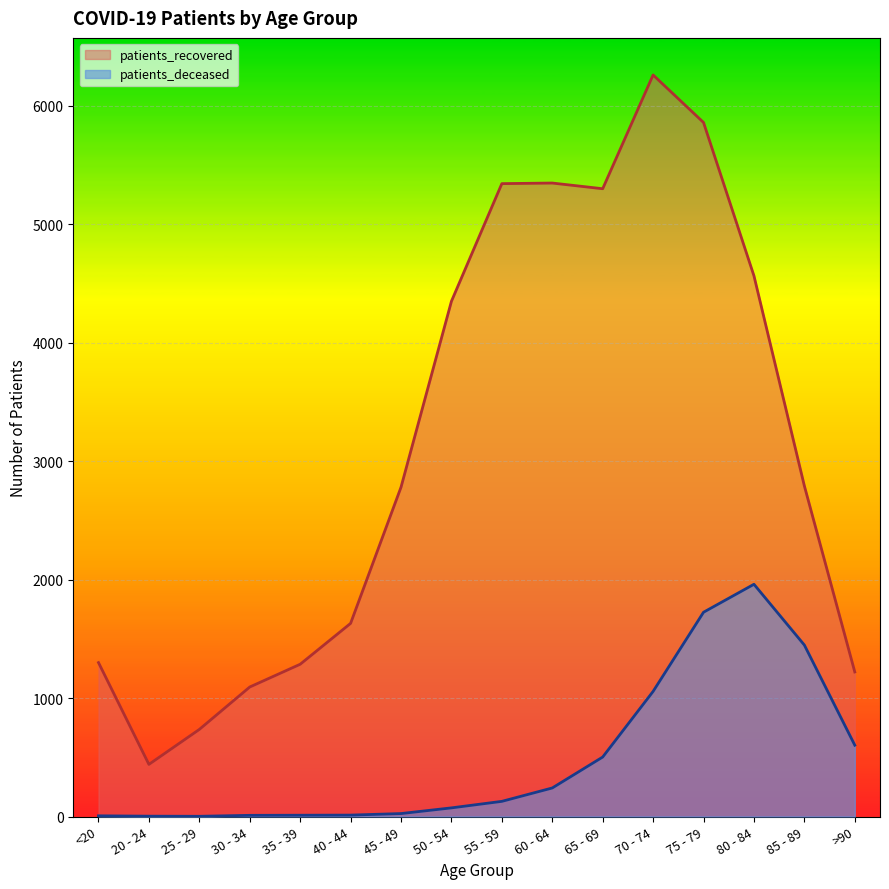

What is the difference between the second highest and second lowest values in the patients_deceased series?

1721